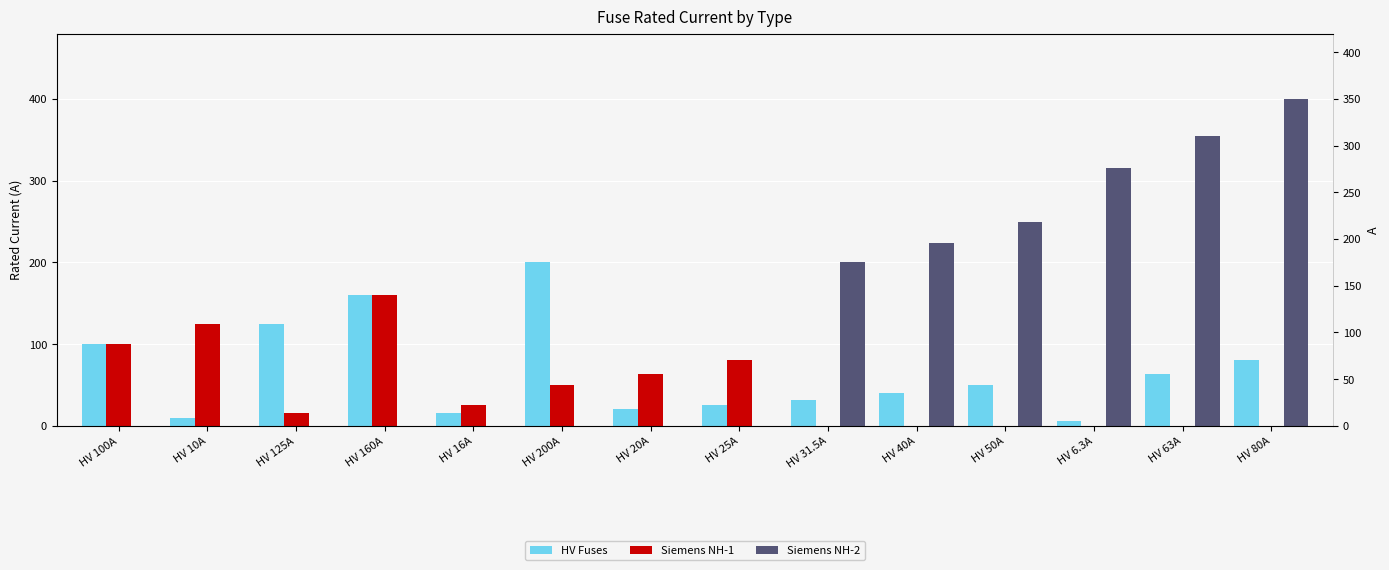

How many bars are there in each group?

3